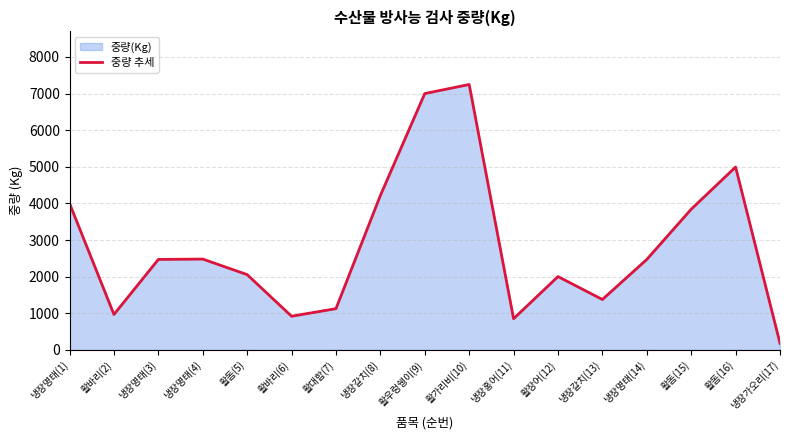

What is the difference between the maximum and minimum values?

7068